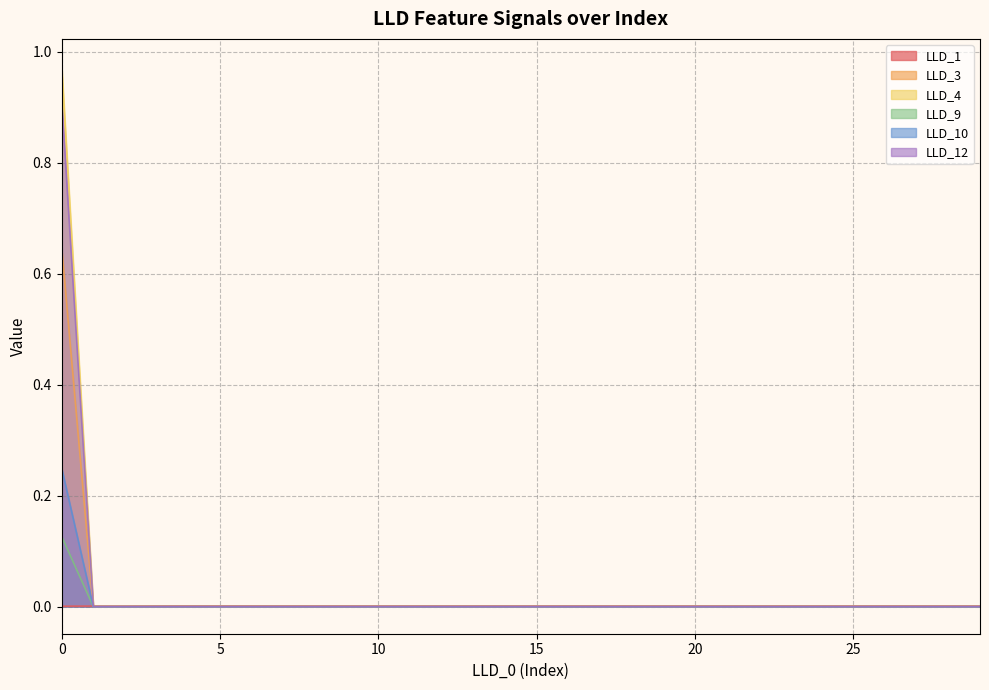

What is the total value across all series at 0?

2.9